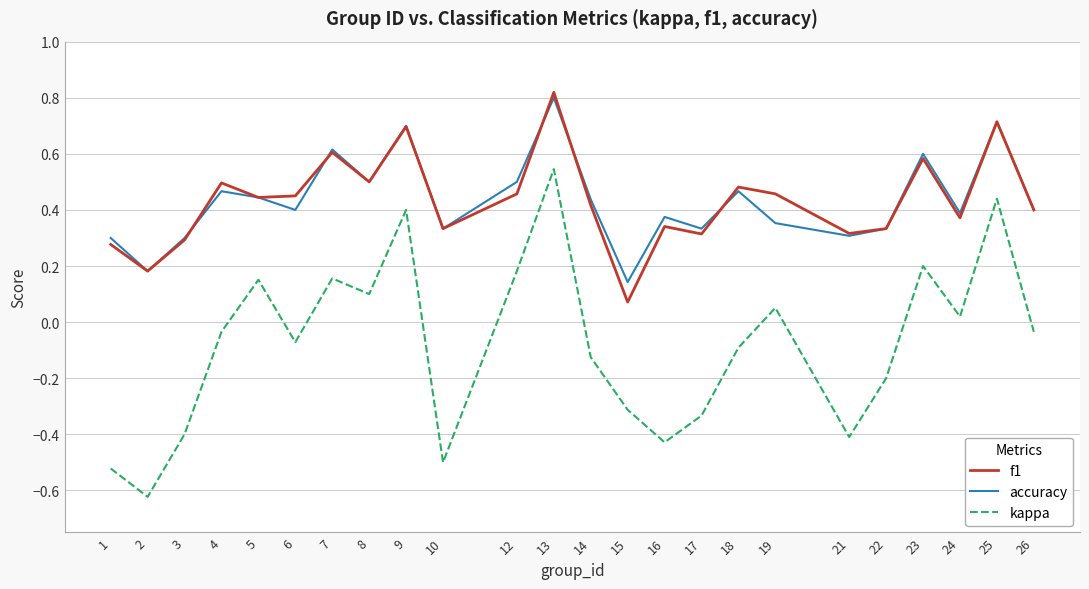

Is it true that f1 equals 0.1 at 5?

False